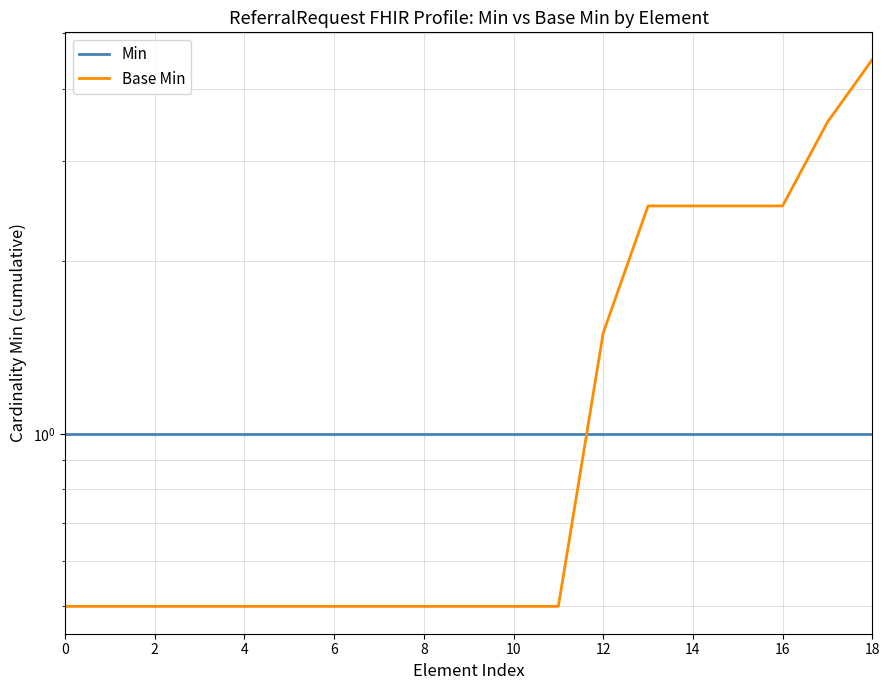

True or false: Base Min has a value of 6.2 at 18.

False